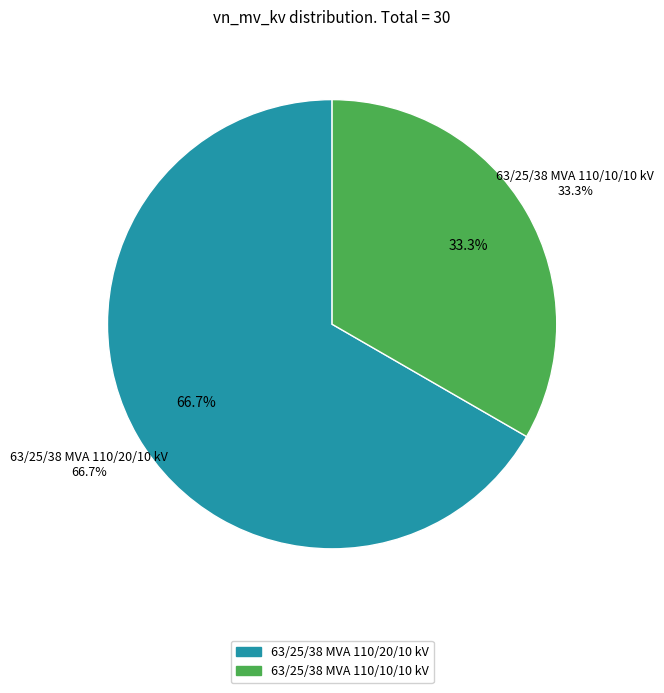

Which category has the biggest portion of the pie?

63/25/38 MVA 110/20/10 kV